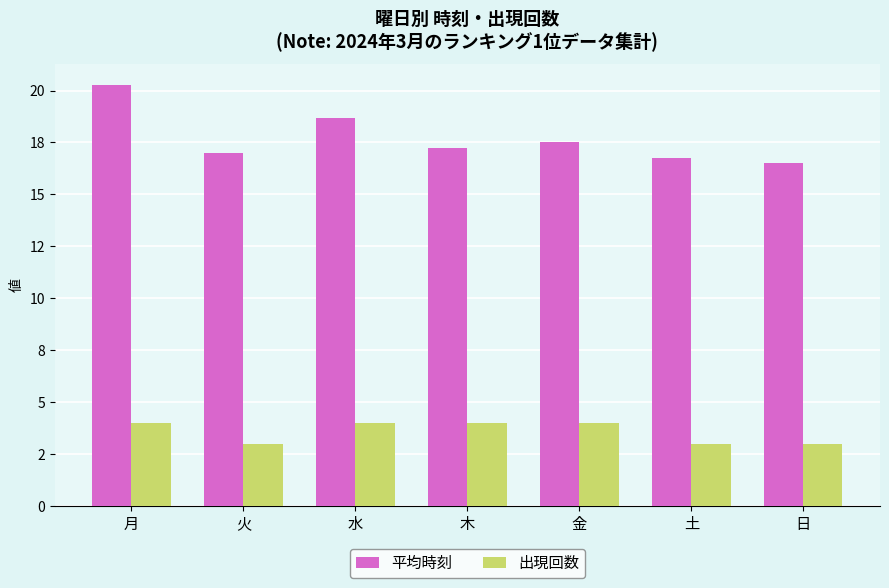

Between 金 and 日, which is larger?

金